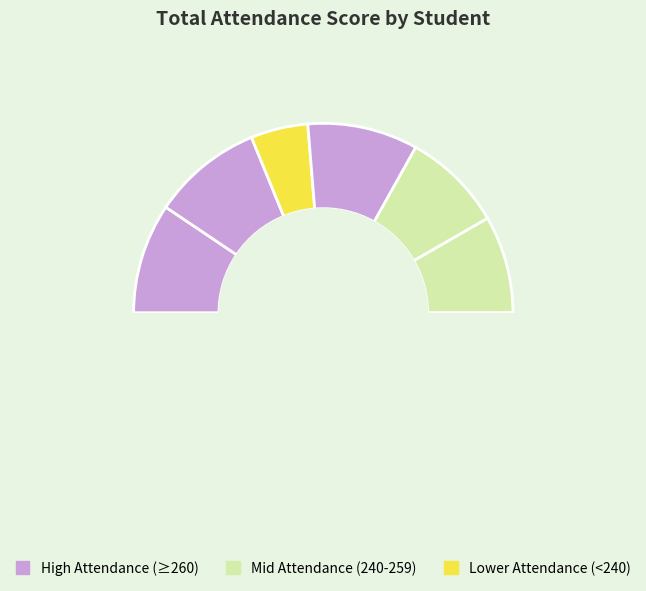

To the nearest percent, what percentage of the pie is Carlos Eduardo De Barros Souza?

5%